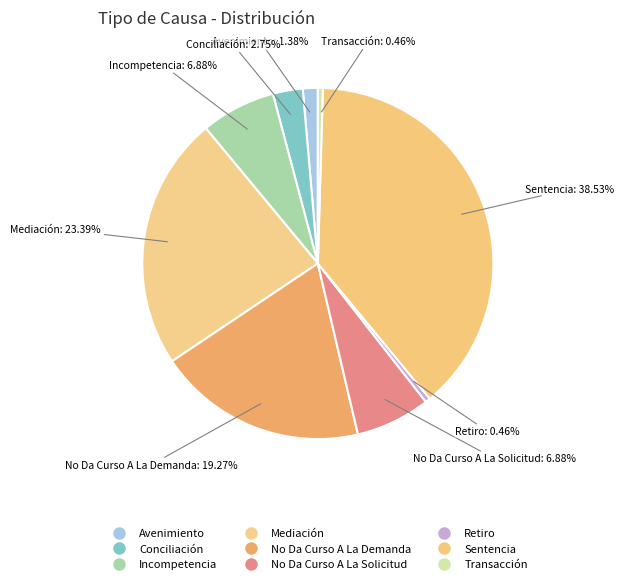

Count the number of slices in the pie.

9